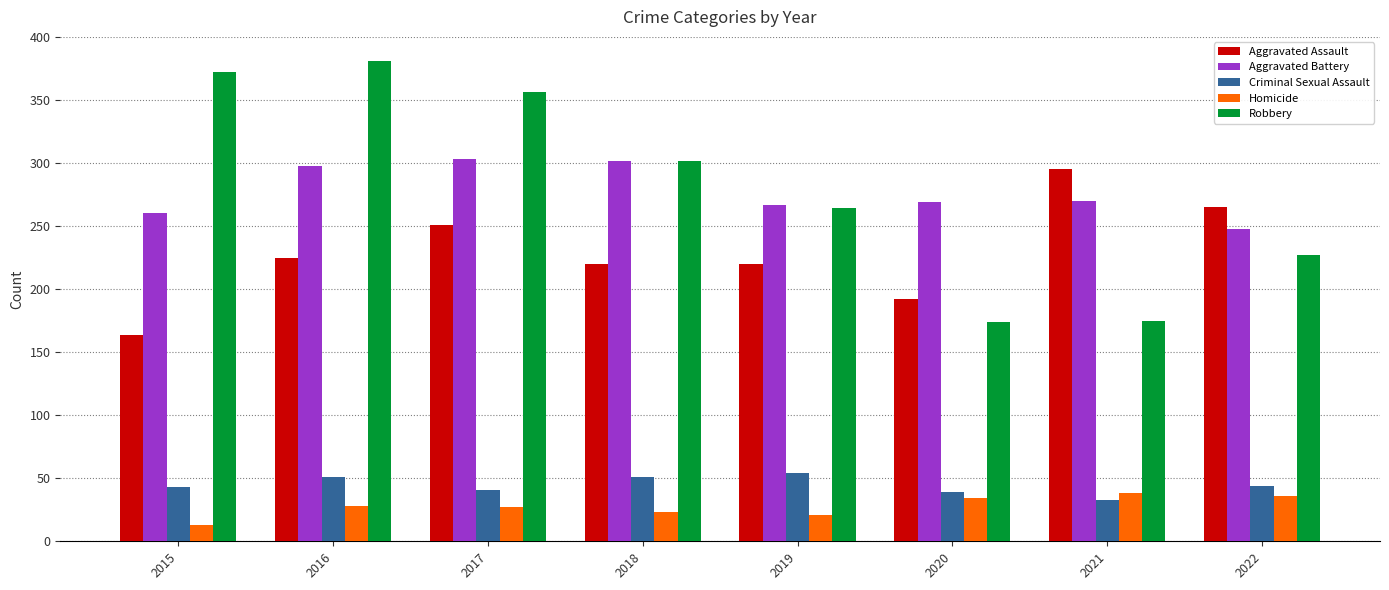

What is the sum of all Robbery values?

2251